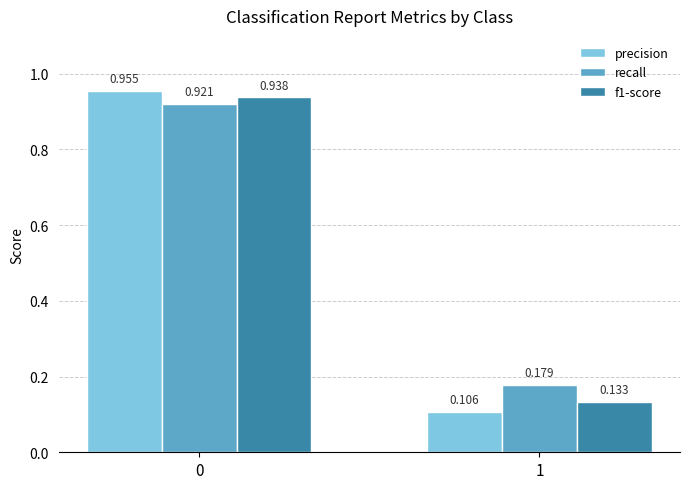

What is the sum of the precision values at 1 and 0?

1.1